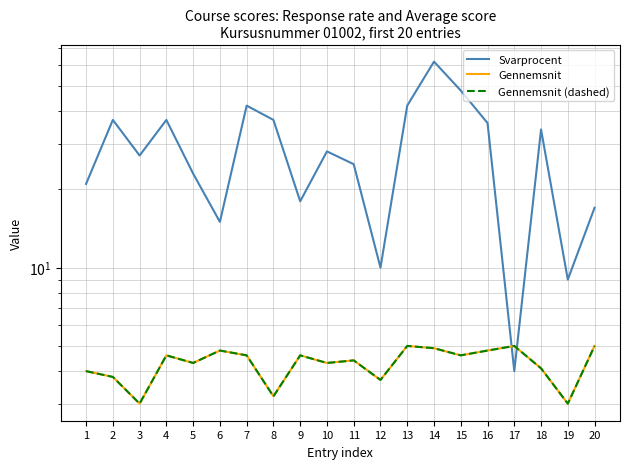

What is the smallest value displayed?

3.0